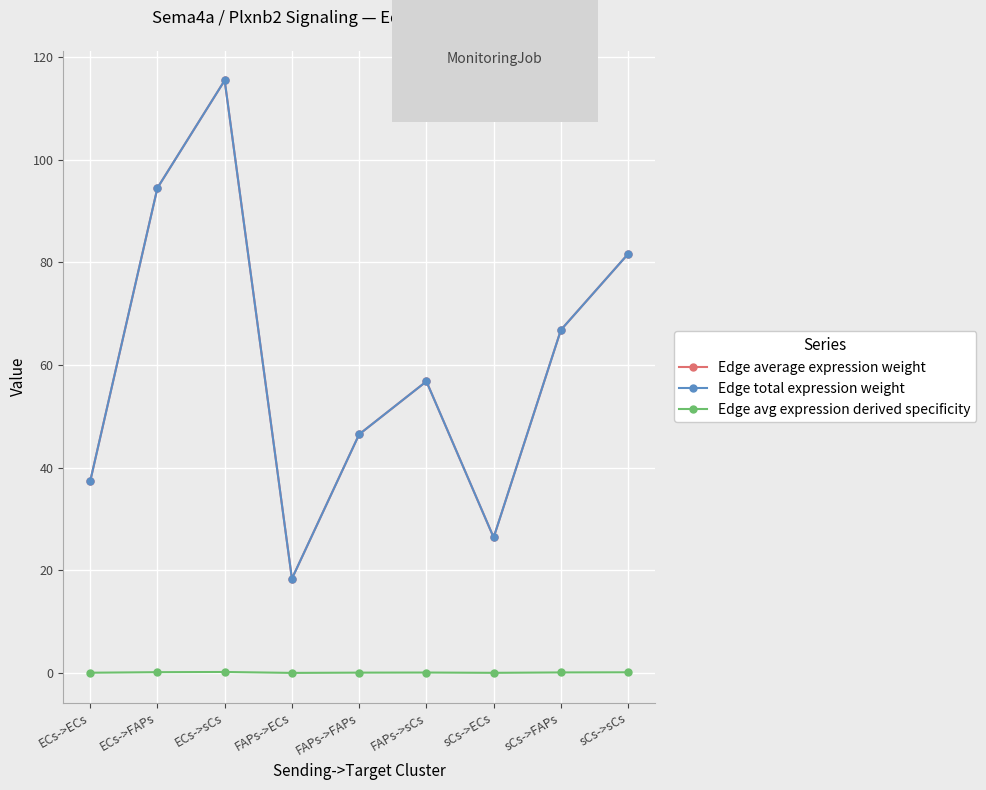

Is this an area chart (filled region under the line)?

No